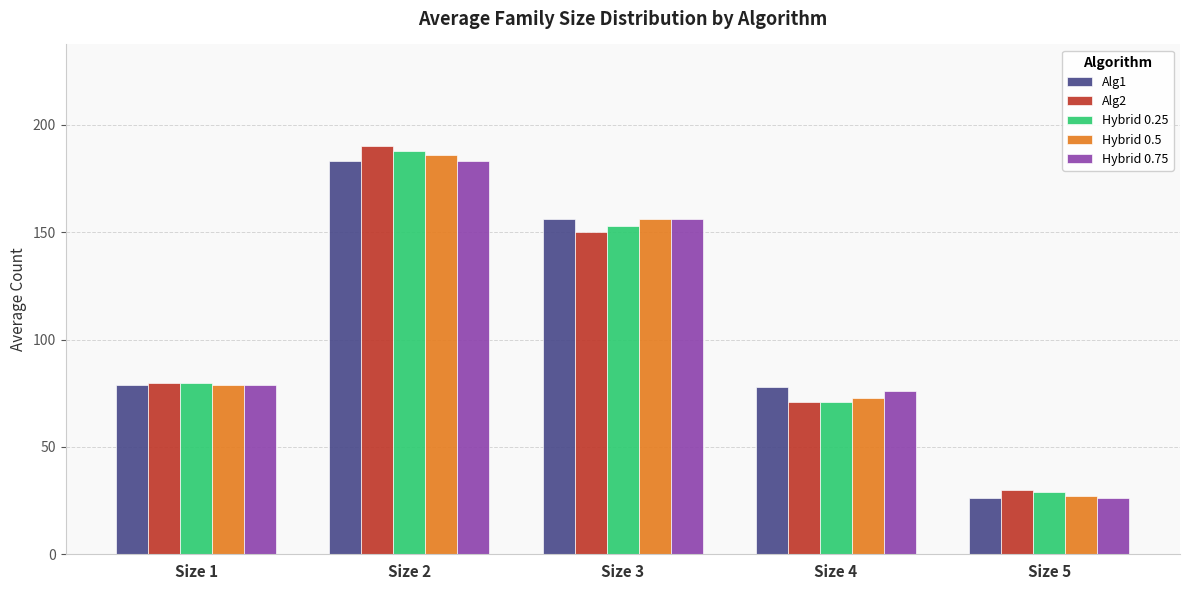

Reading left to right, list all the values displayed in this chart.

Alg1: Size 1=79	Size 2=183	Size 3=156	Size 4=78	Size 5=26
Alg2: Size 1=80	Size 2=190	Size 3=150	Size 4=71	Size 5=30
Hybrid 0.25: Size 1=80	Size 2=188	Size 3=153	Size 4=71	Size 5=29
Hybrid 0.5: Size 1=79	Size 2=186	Size 3=156	Size 4=73	Size 5=27
Hybrid 0.75: Size 1=79	Size 2=183	Size 3=156	Size 4=76	Size 5=26